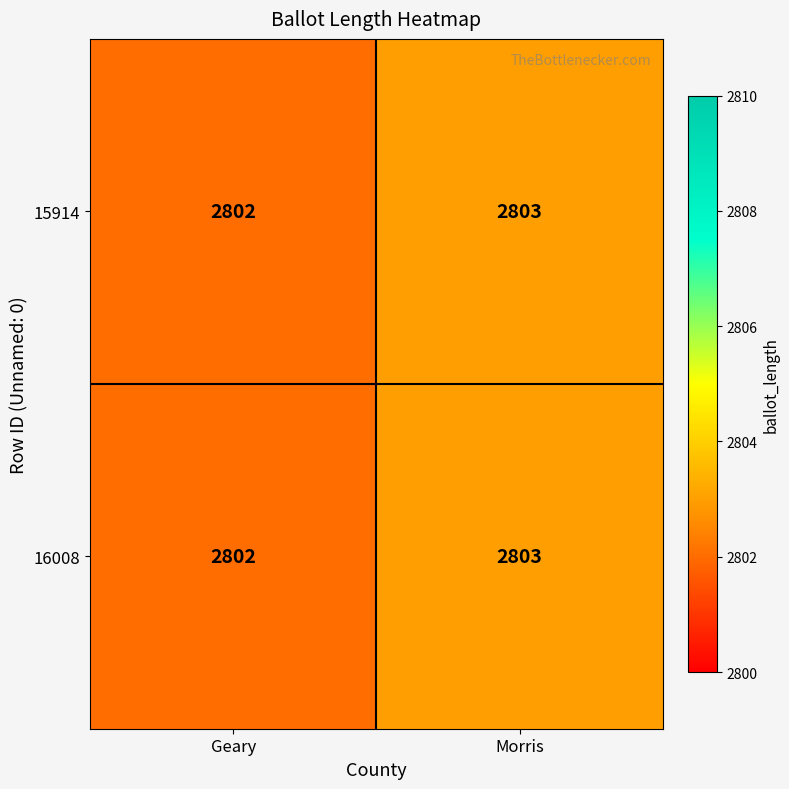

What is the greatest value displayed?

2803